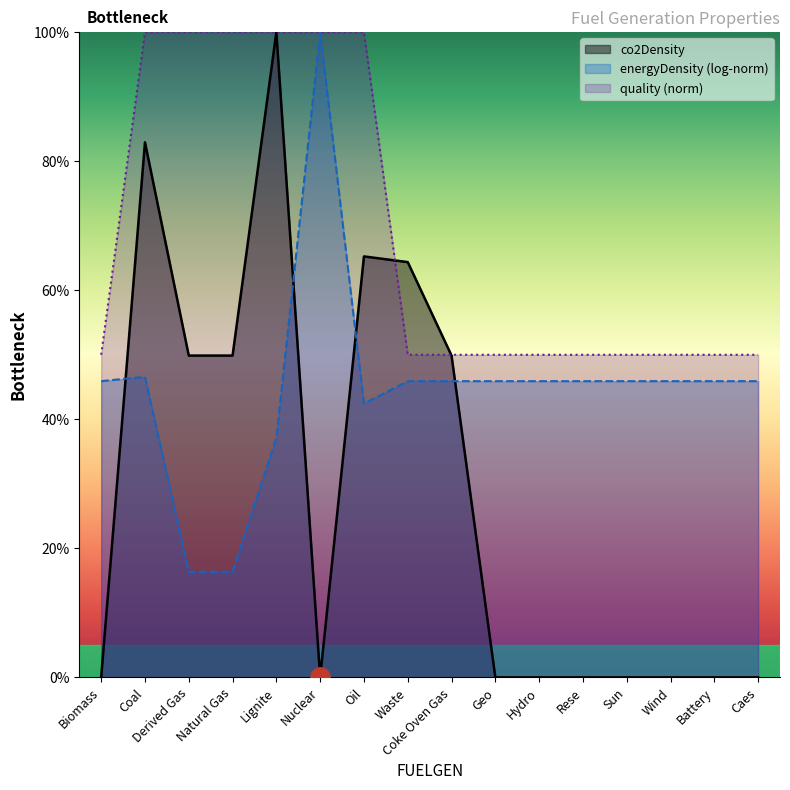

How many series are shown in this chart?

3